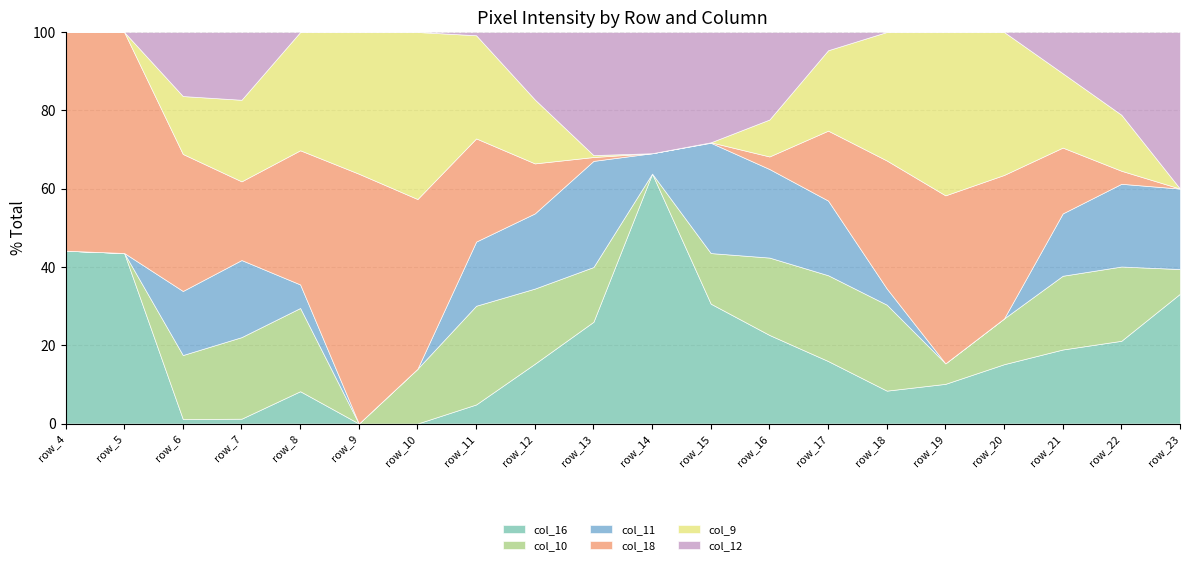

What are all the series names shown in the legend?

col_16, col_10, col_11, col_18, col_9, col_12